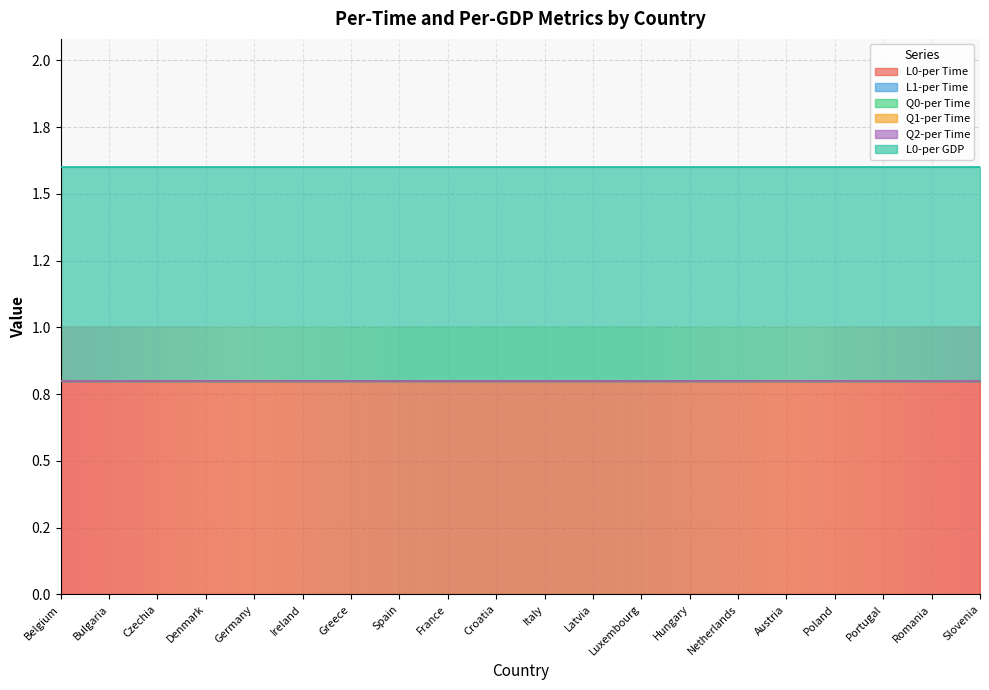

How many lines are shown in the chart?

6